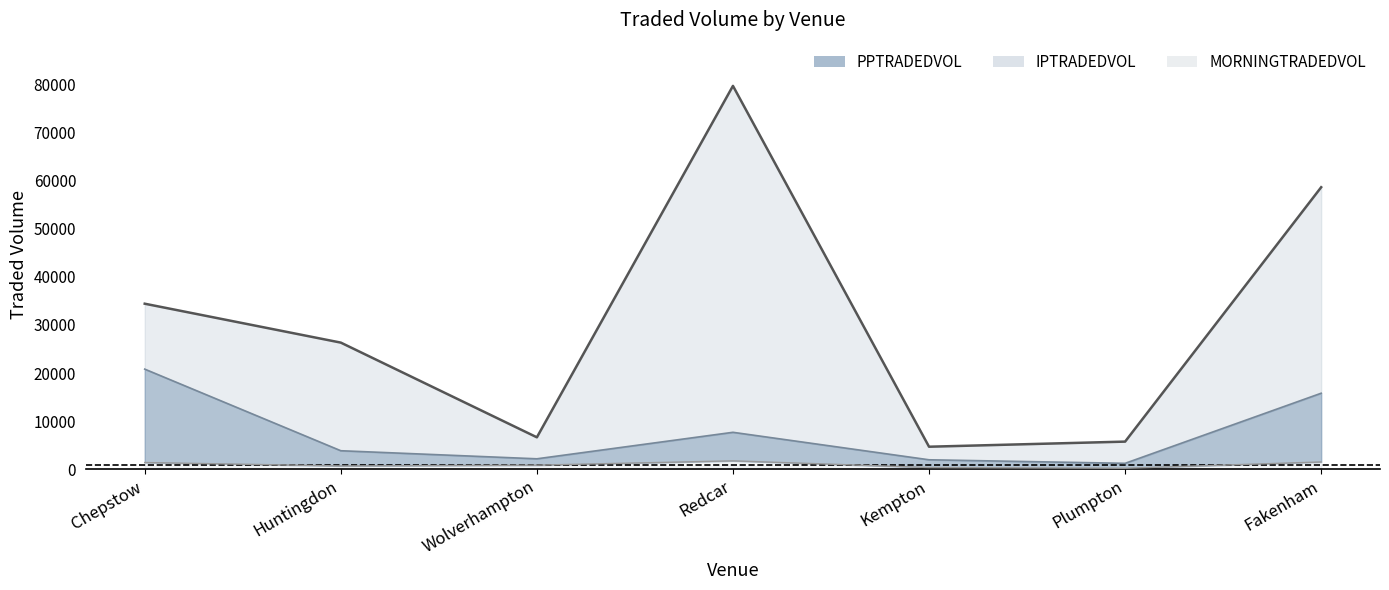

At which category does IPTRADEDVOL reach its first local peak?

Redcar